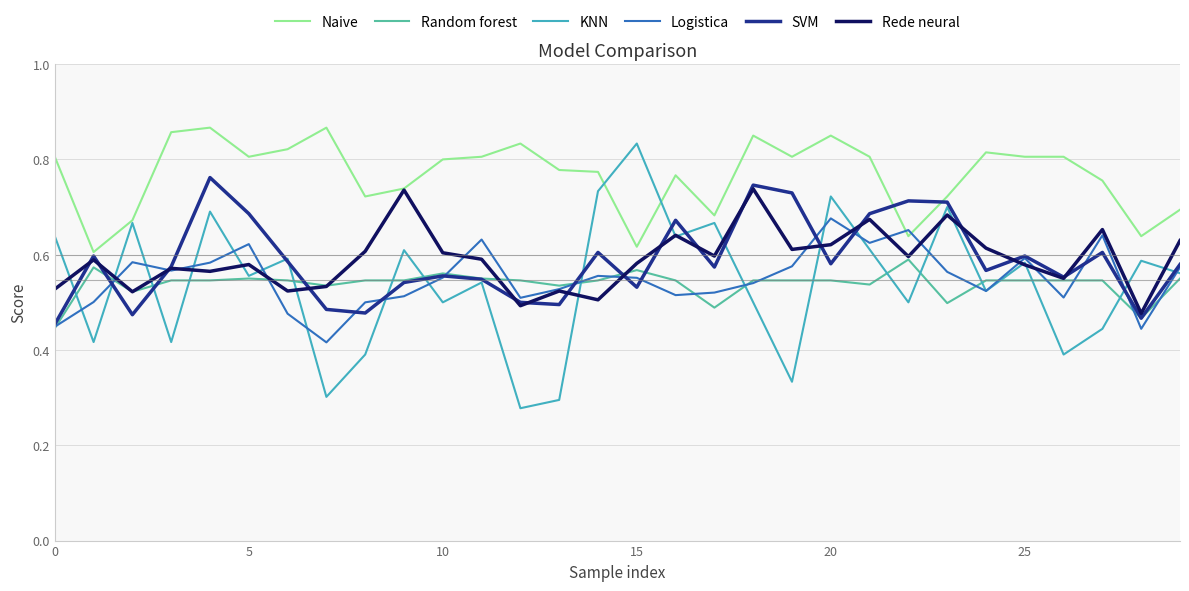

True or false: Random forest and Naive intersect in this chart.

False